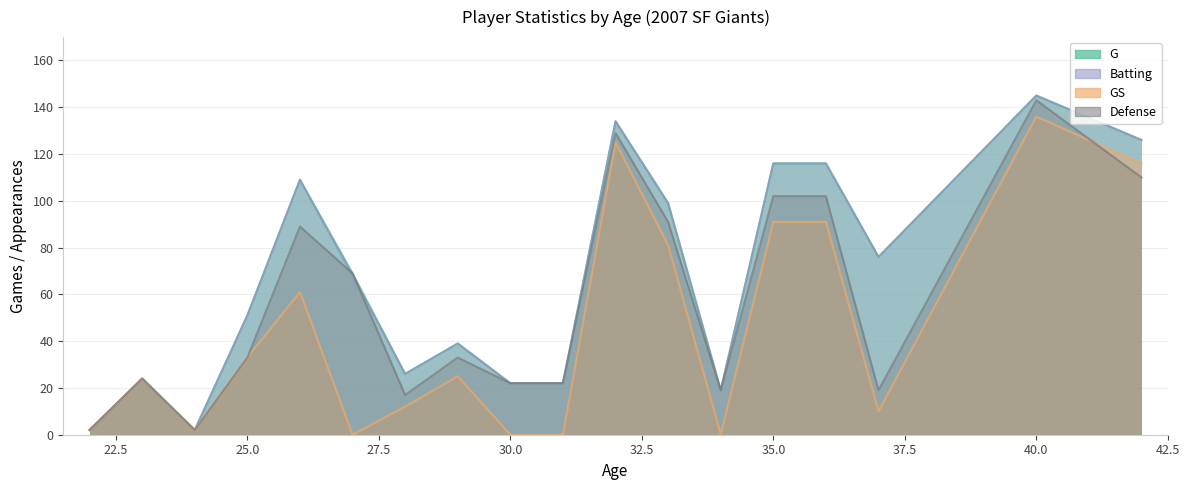

What is the value of the GS point at the 2nd from the left?

24